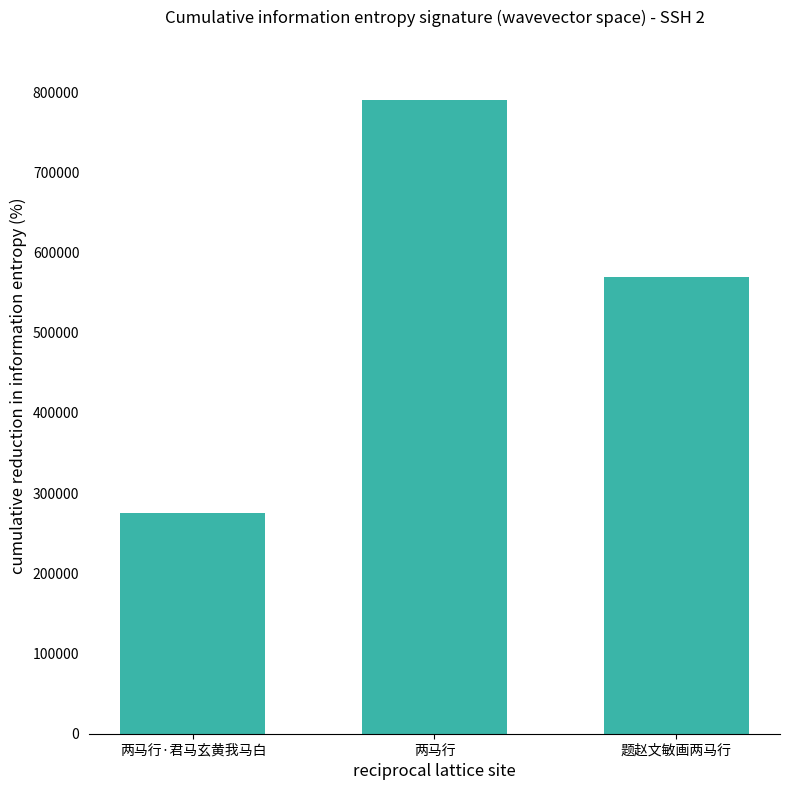

Are the bars horizontal?

No